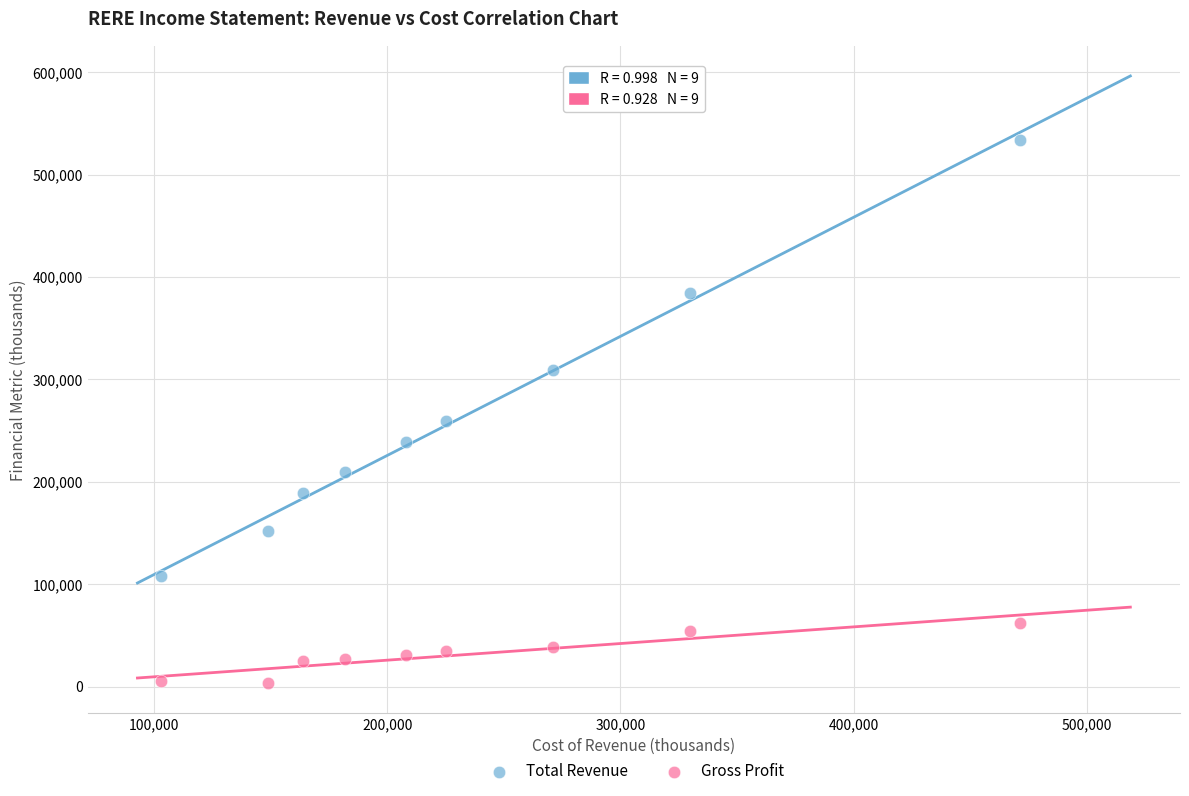

Which series contains the lowest Y value?

Gross Profit